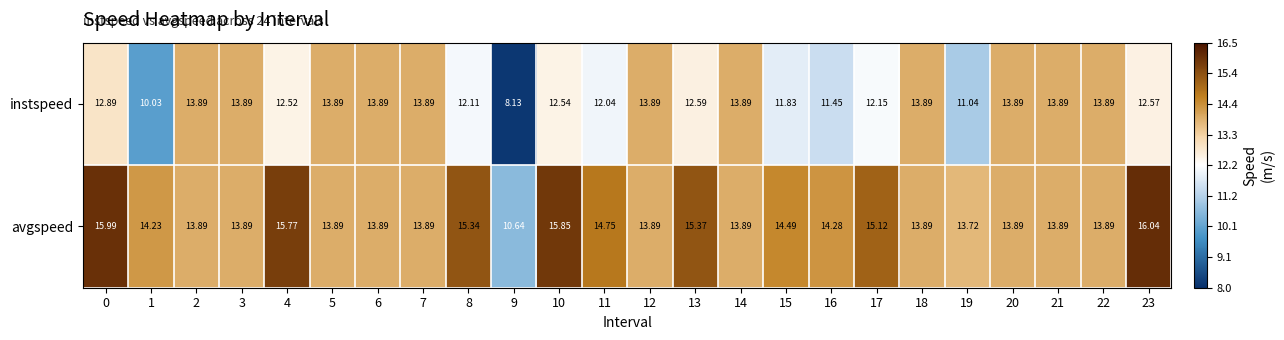

Which series has the largest total across all categories?

avgspeed